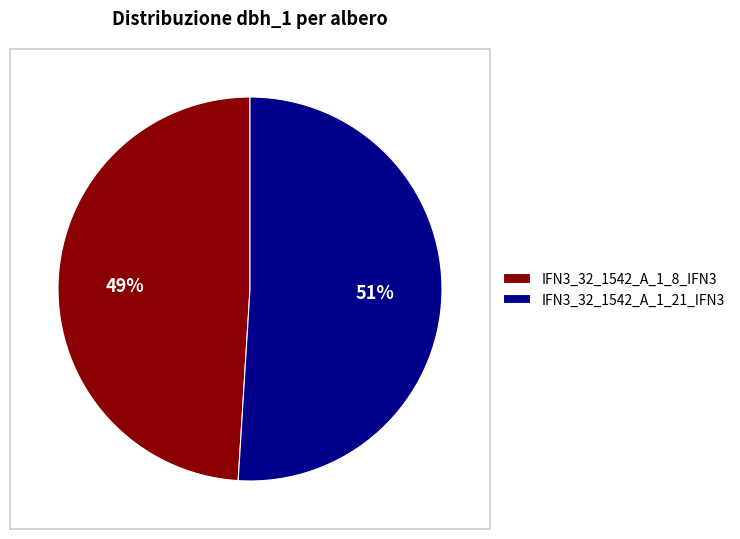

Is there any slice that represents more than half of the pie?

Yes